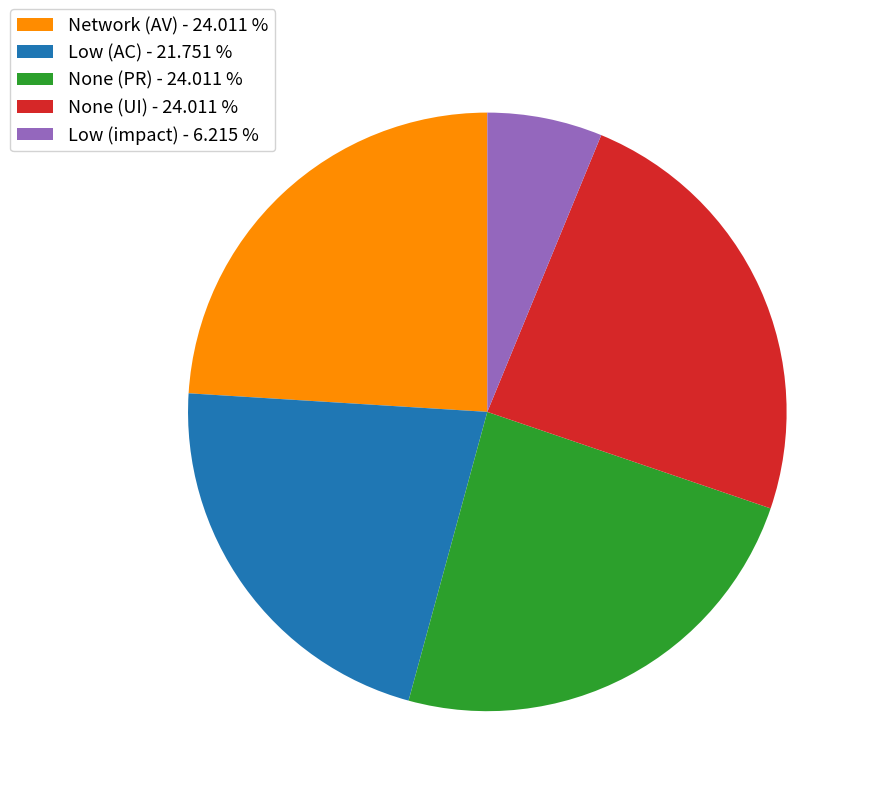

What is the smallest slice in the pie chart?

Low (impact) - 6.215 %